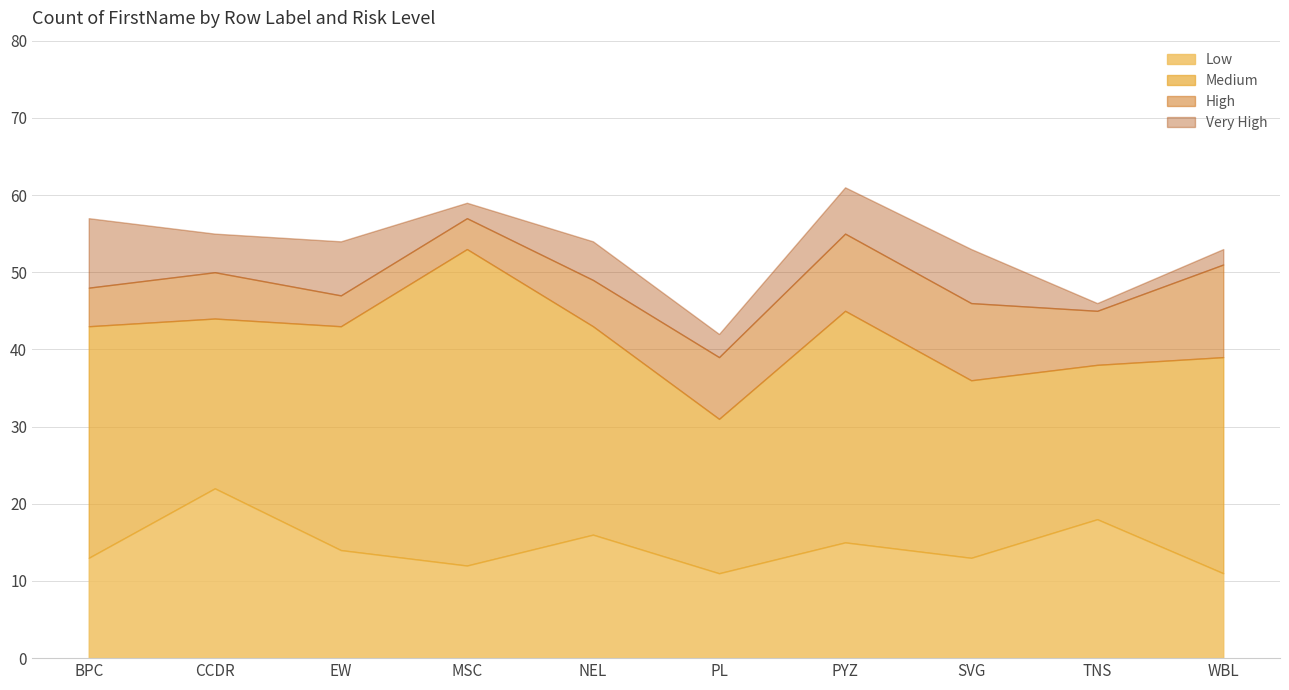

Reading right to left, extract all data points from this chart.

Low: 11	18	13	15	11	16	12	14	22	13
Medium: 28	20	23	30	20	27	41	29	22	30
High: 12	7	10	10	8	6	4	4	6	5
Very High: 2	1	7	6	3	5	2	7	5	9